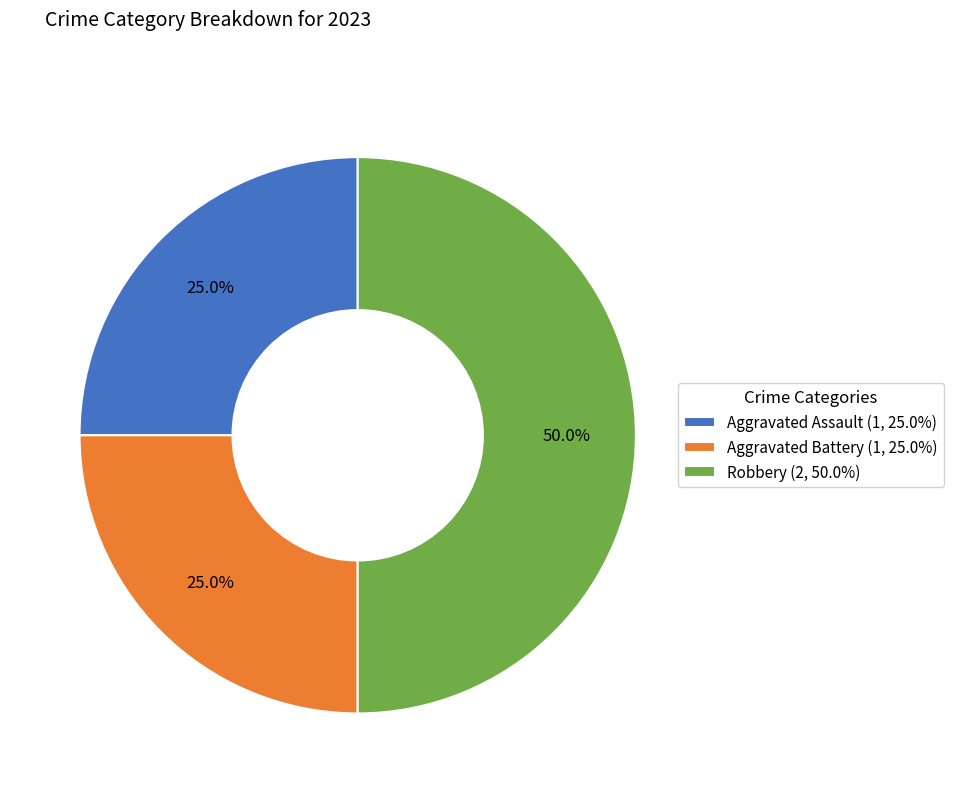

How many segments does this pie chart have?

3